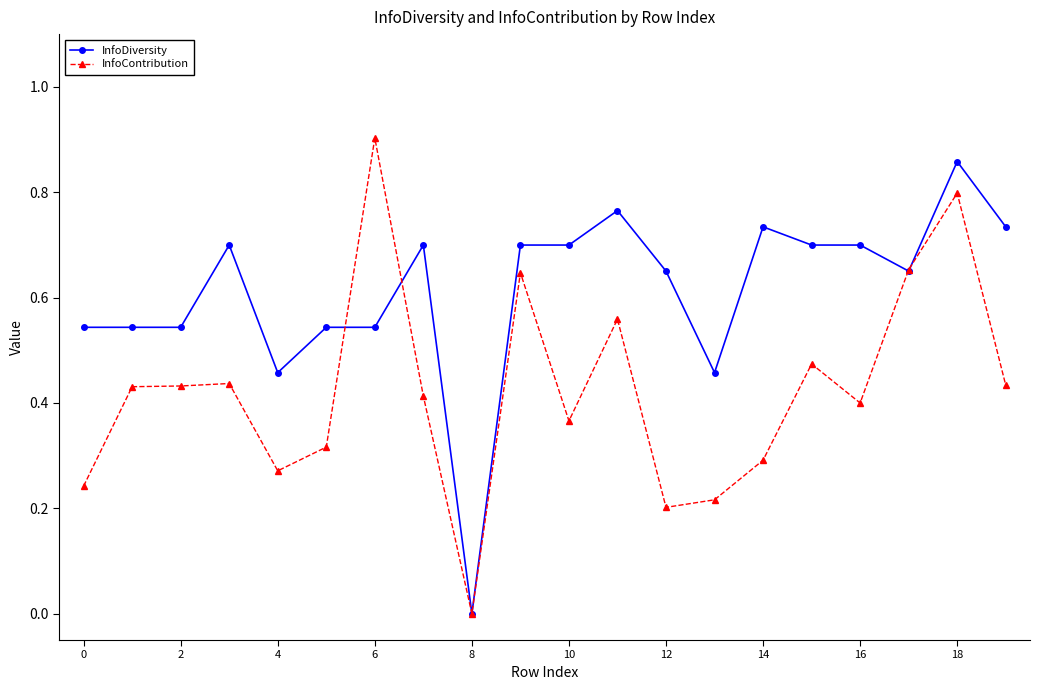

List the series in order of their overall mean, lowest first.

InfoContribution, InfoDiversity